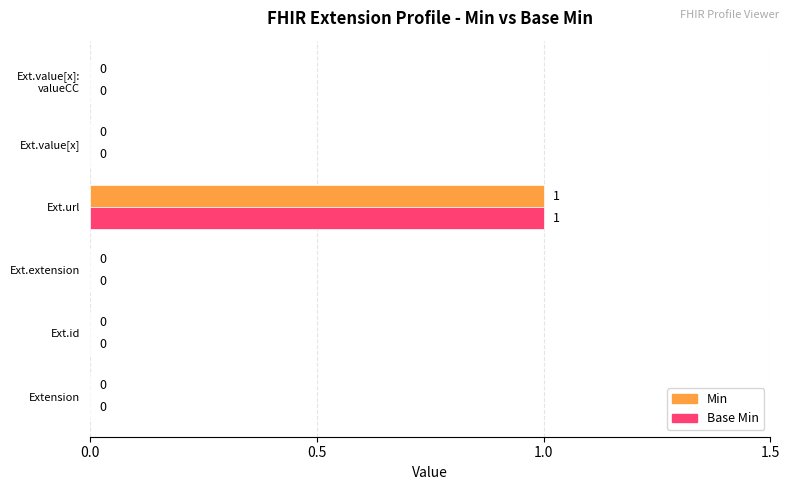

True or false: Min has a value of 0 at Ext.id.

True